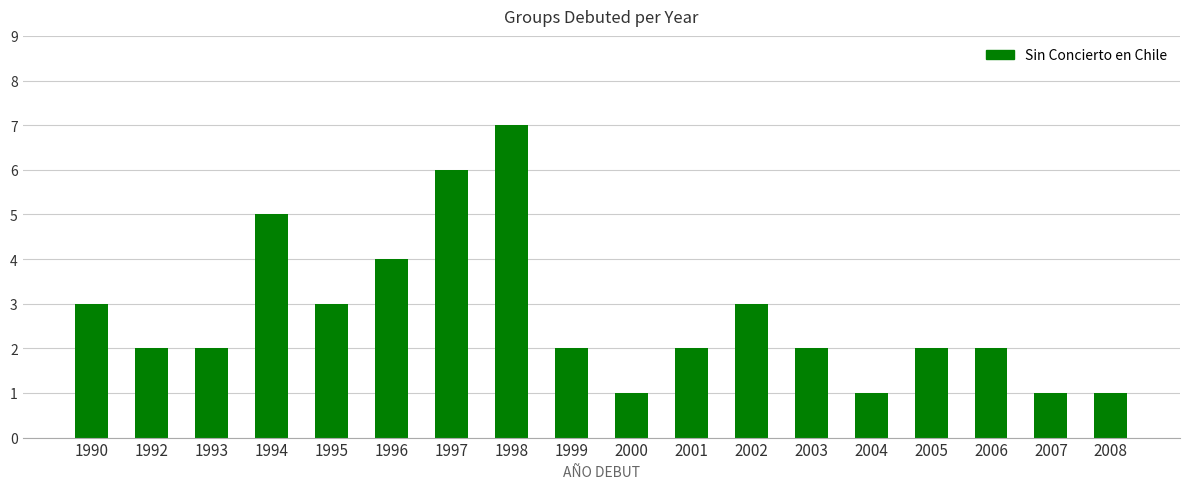

Reading right to left, transcribe all the data shown in this chart.

1	1	2	2	1	2	3	2	1	2	7	6	4	3	5	2	2	3